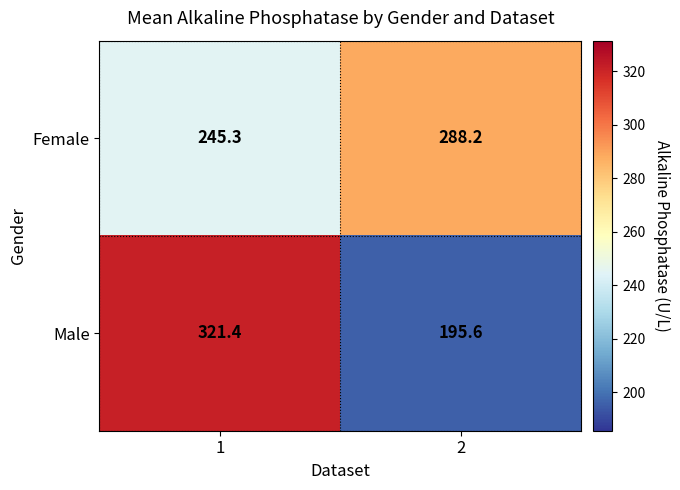

What is the spread (max minus min) of values at 1?

76.1